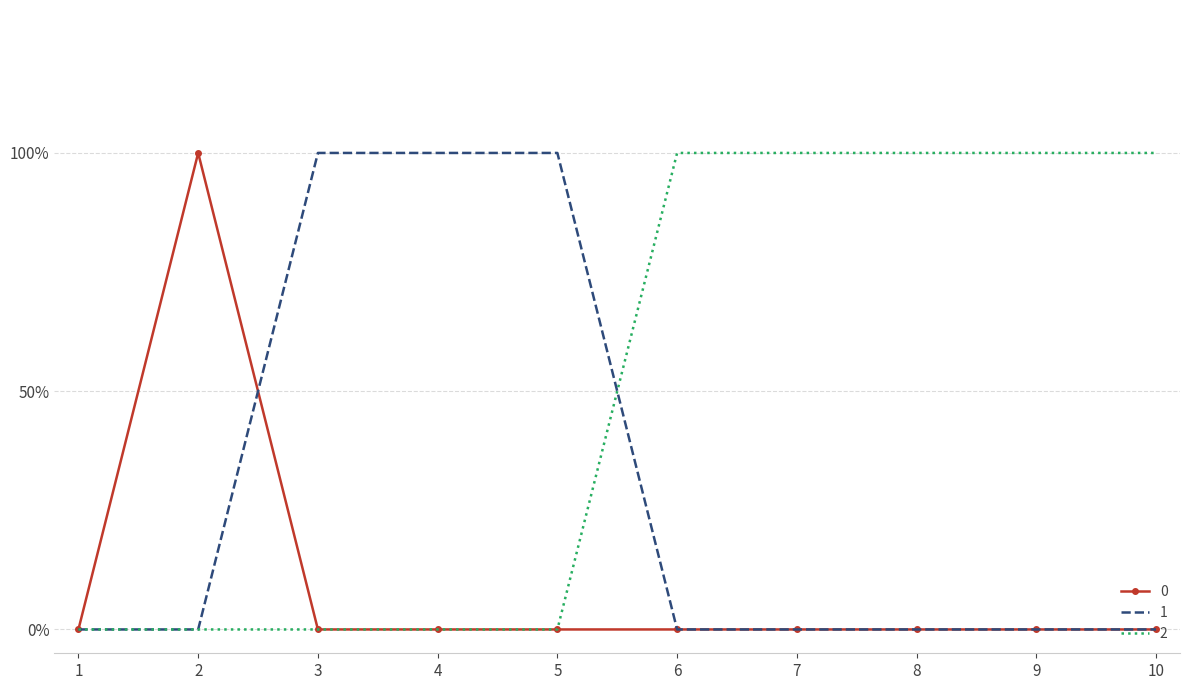

How many 2 values are between 0 and 1?

10